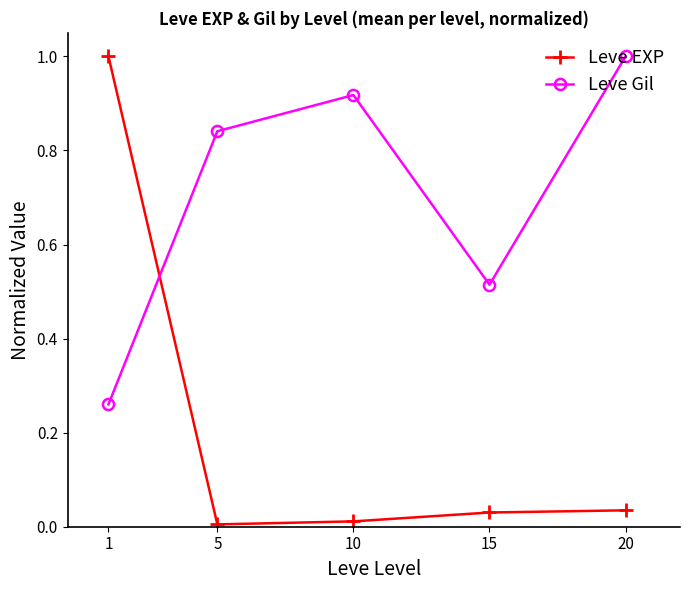

True or false: Leve EXP and Leve Gil intersect in this chart.

True